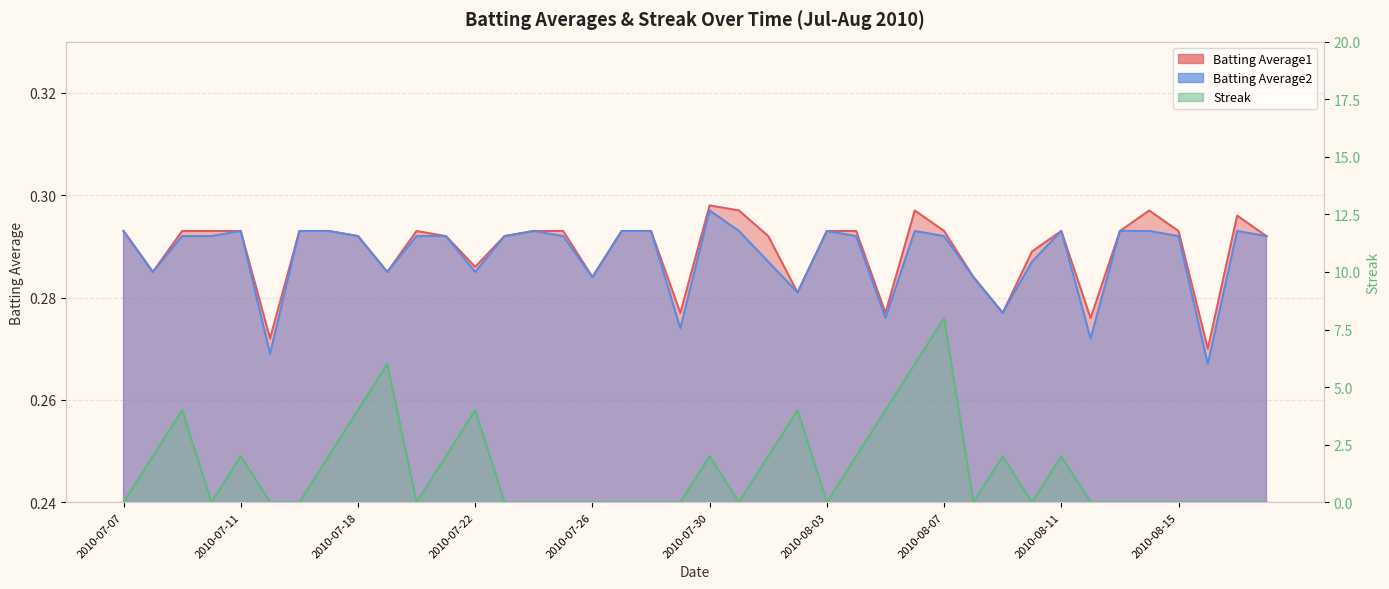

What is the label of the 16th point from the right?

2010-08-03